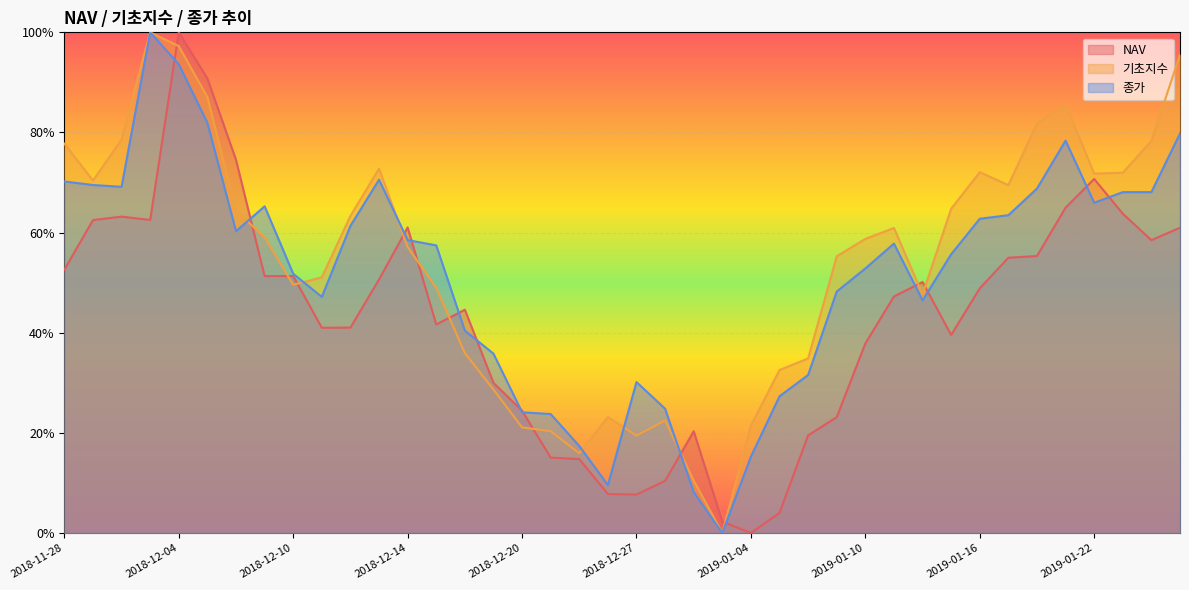

How many values in the 기초지수 series exceed 59?

20